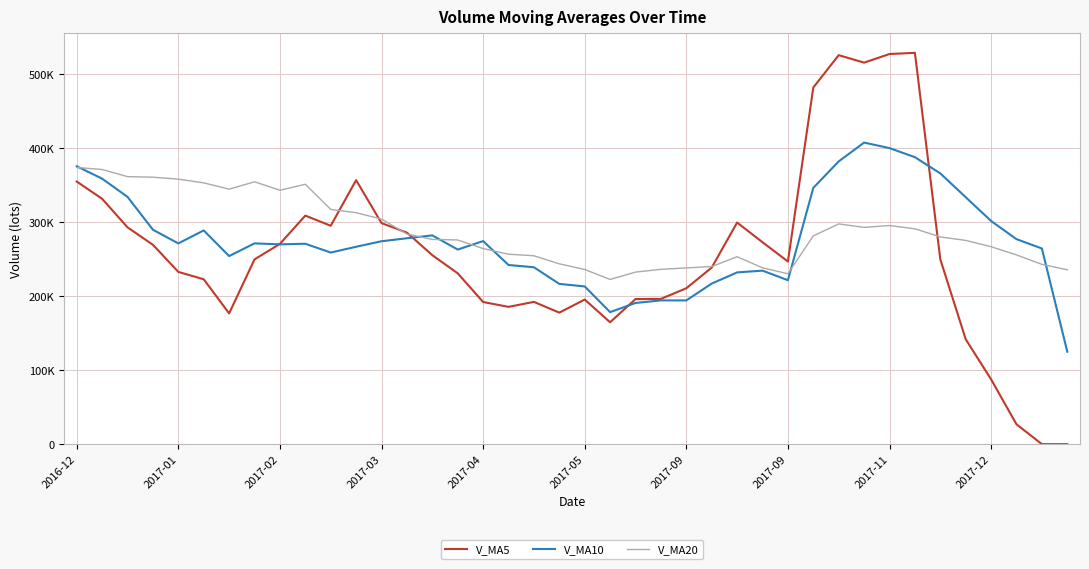

After their last crossing, which series has the higher values: V_MA10 or V_MA20?

V_MA20